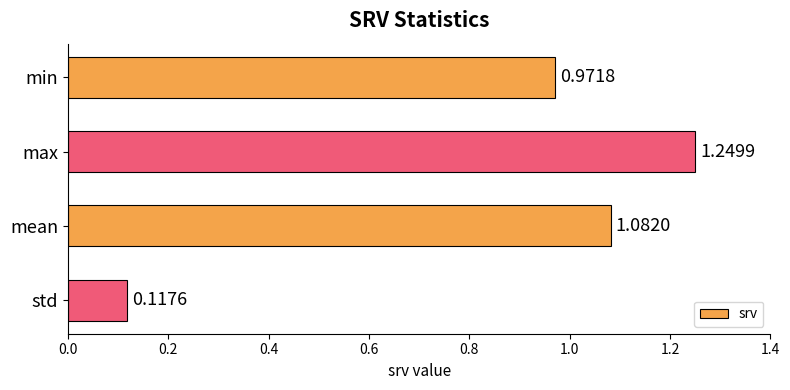

Which label corresponds to the smallest value in the chart?

std